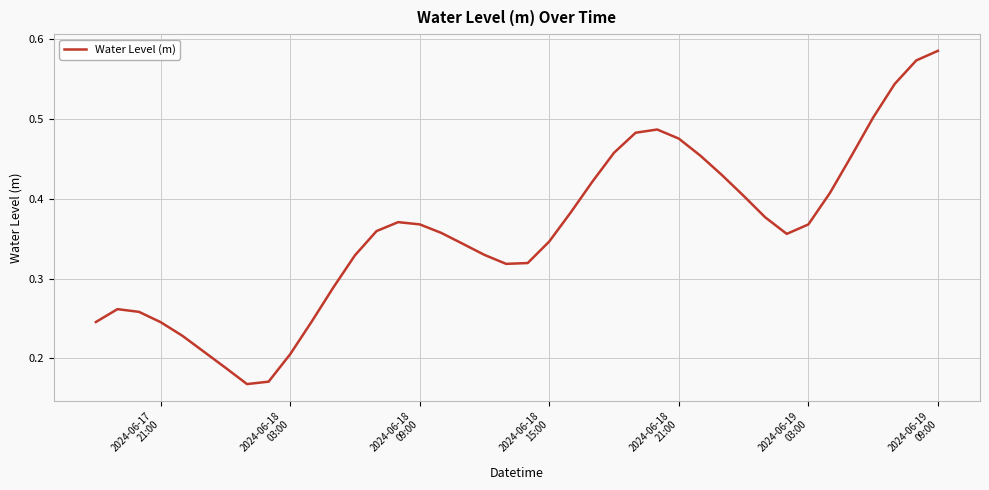

How many lines are shown in the chart?

1